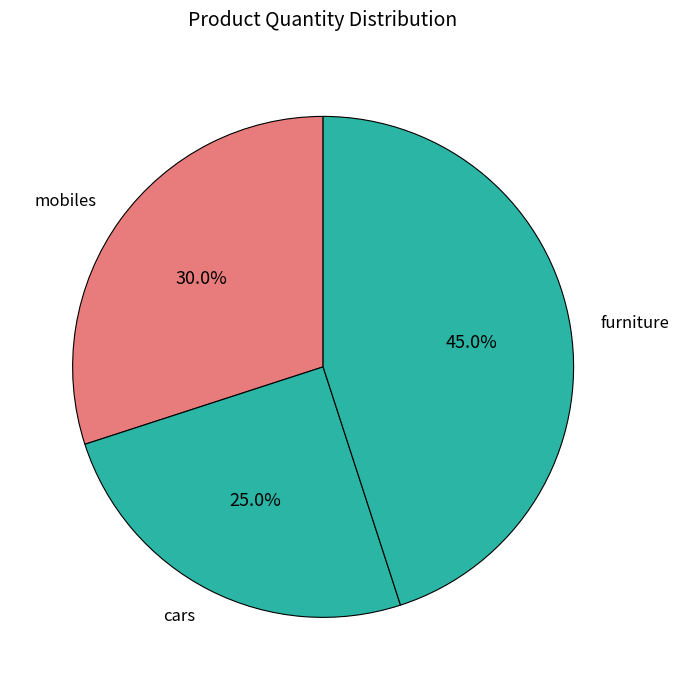

How many slices are in this pie chart?

3